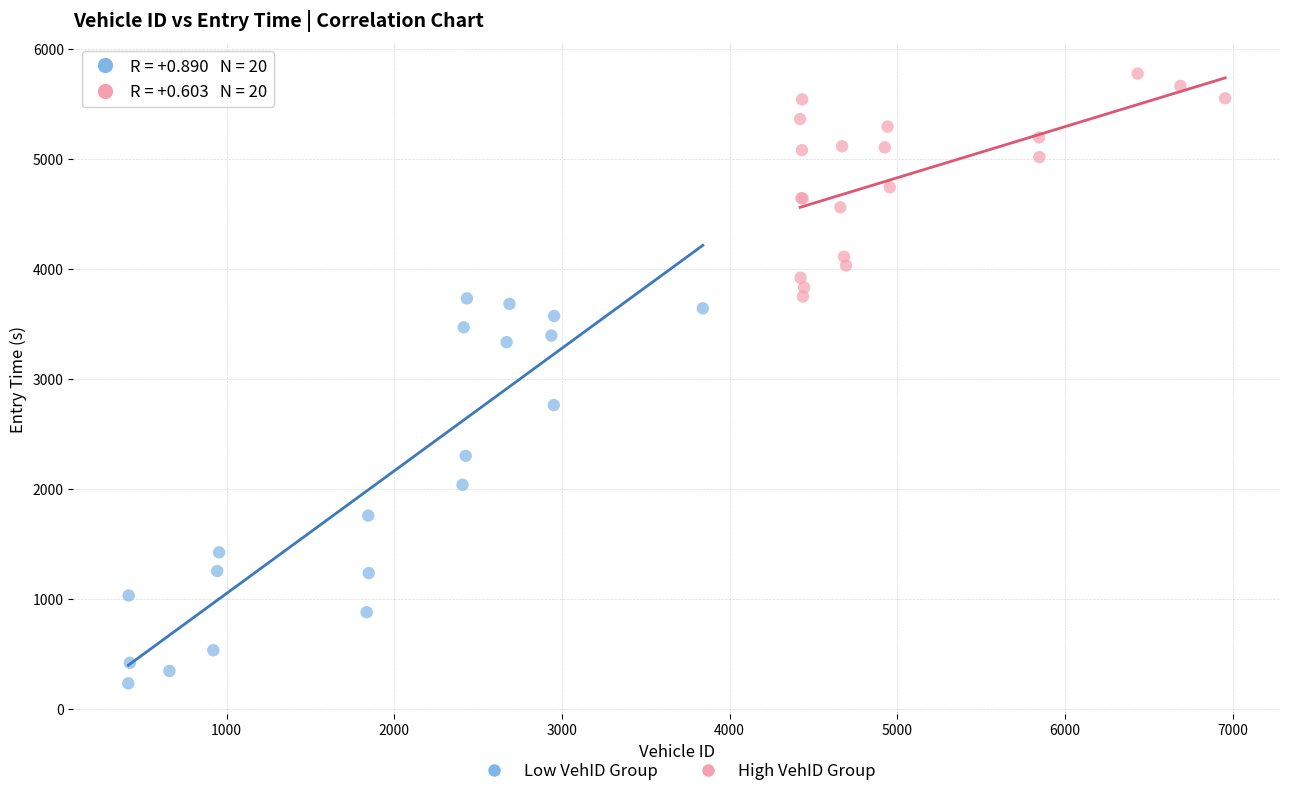

Which series contains the highest Y value?

High VehID Group